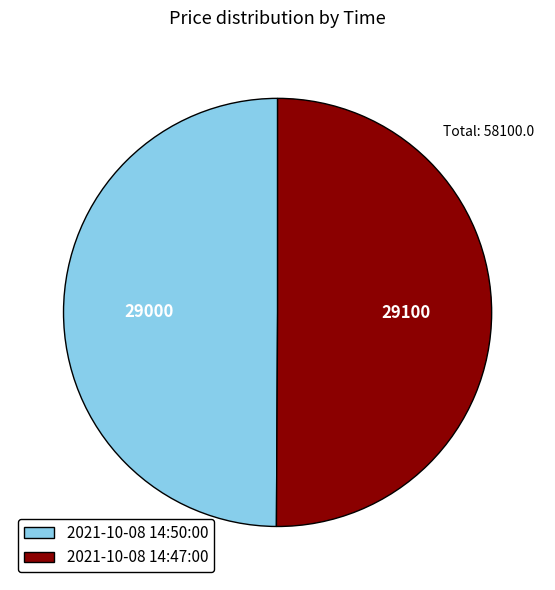

What is the ratio of the value at 2021-10-08 14:50:00 to the value at 2021-10-08 14:47:00?

1.0